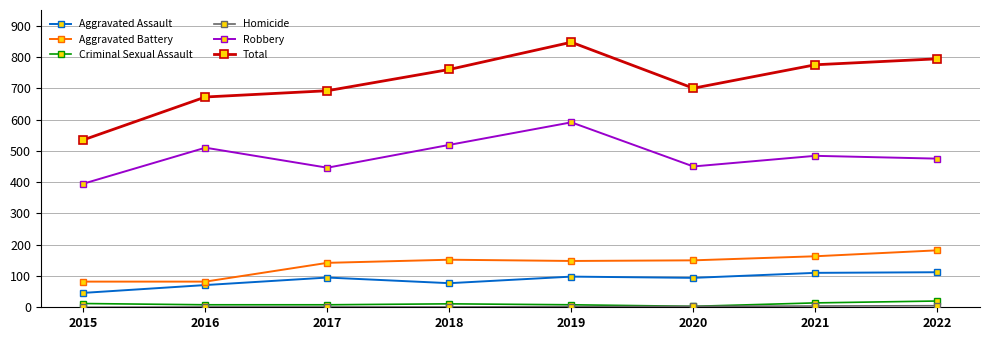

Which series has the widest spread of values?

Total